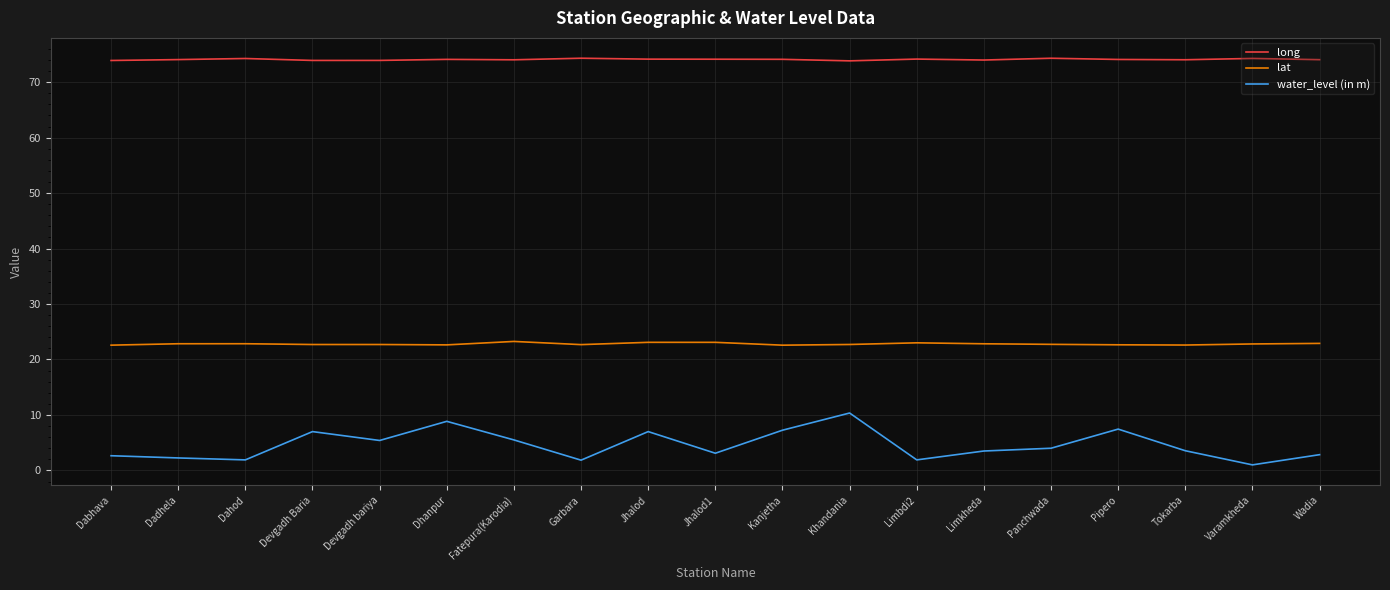

How many lines are shown in the chart?

3